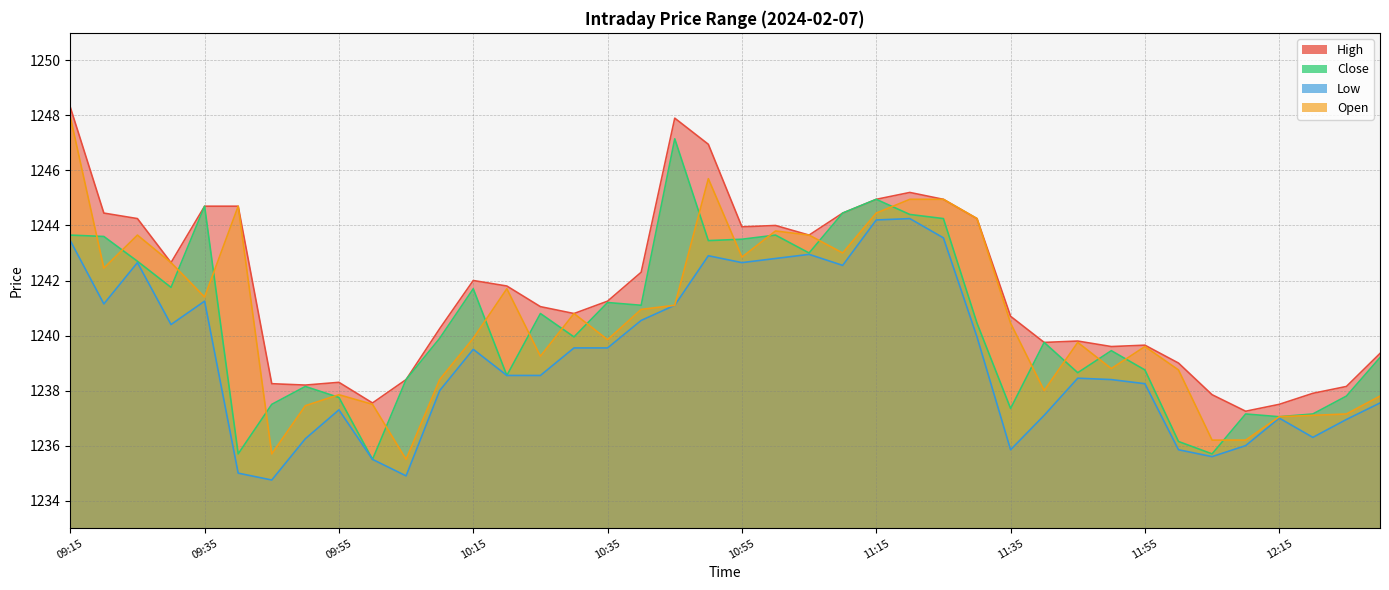

True or false: Close and Low intersect in this chart.

False